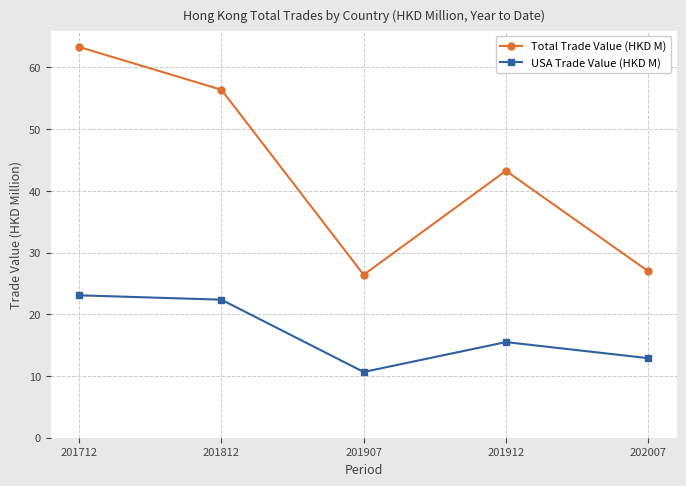

What is the average value of the Total Trade Value (HKD M) series?

43.3